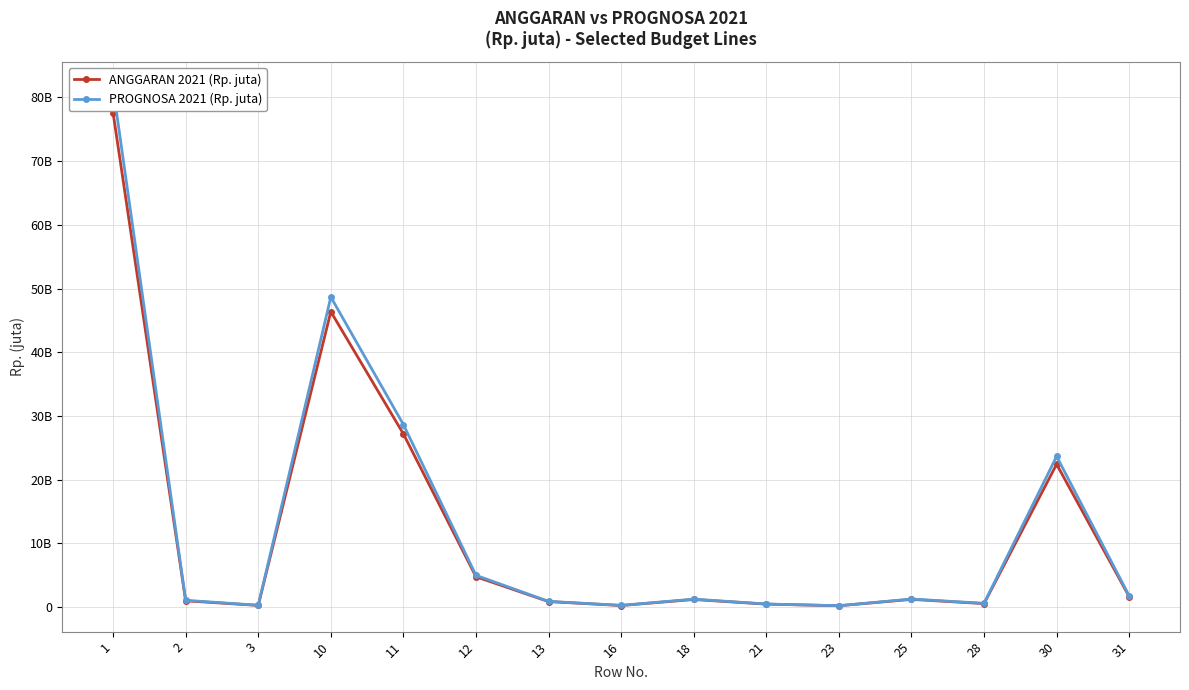

What is the smallest value displayed?

214591092.8